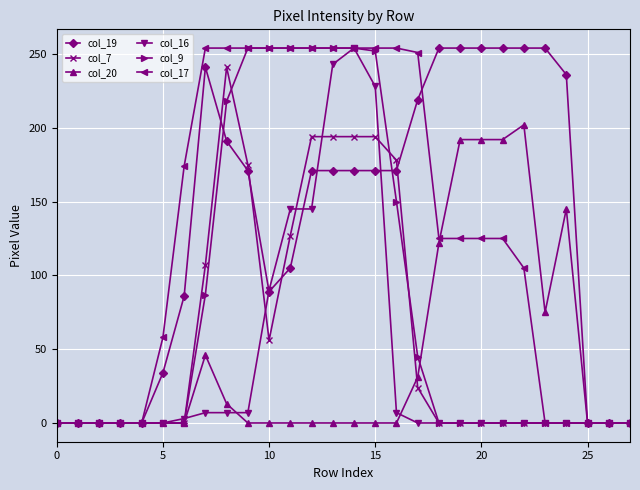

True or false: col_20 has more than 1 interior local peaks.

True